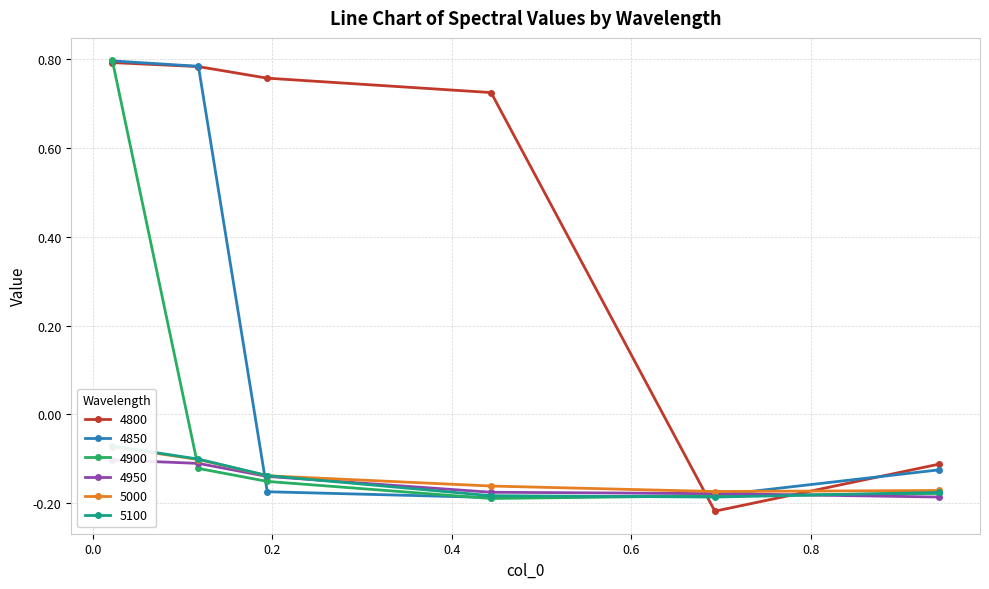

True or false: 5100 and 4850 intersect in this chart.

True